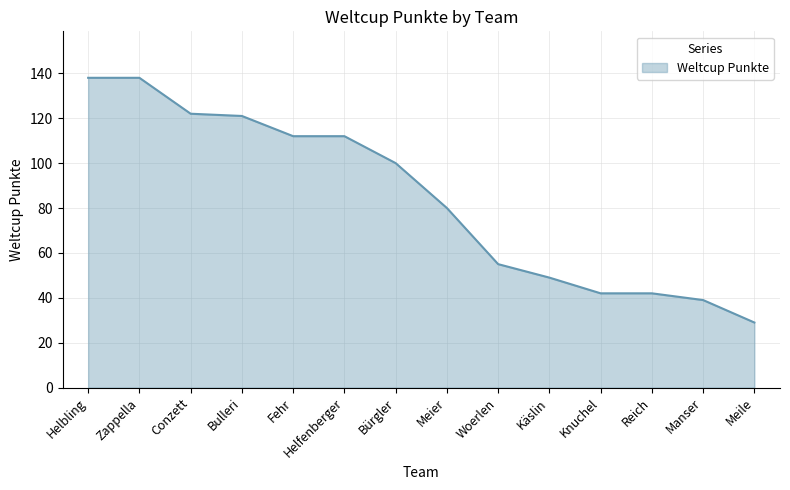

How many lines are shown in the chart?

1